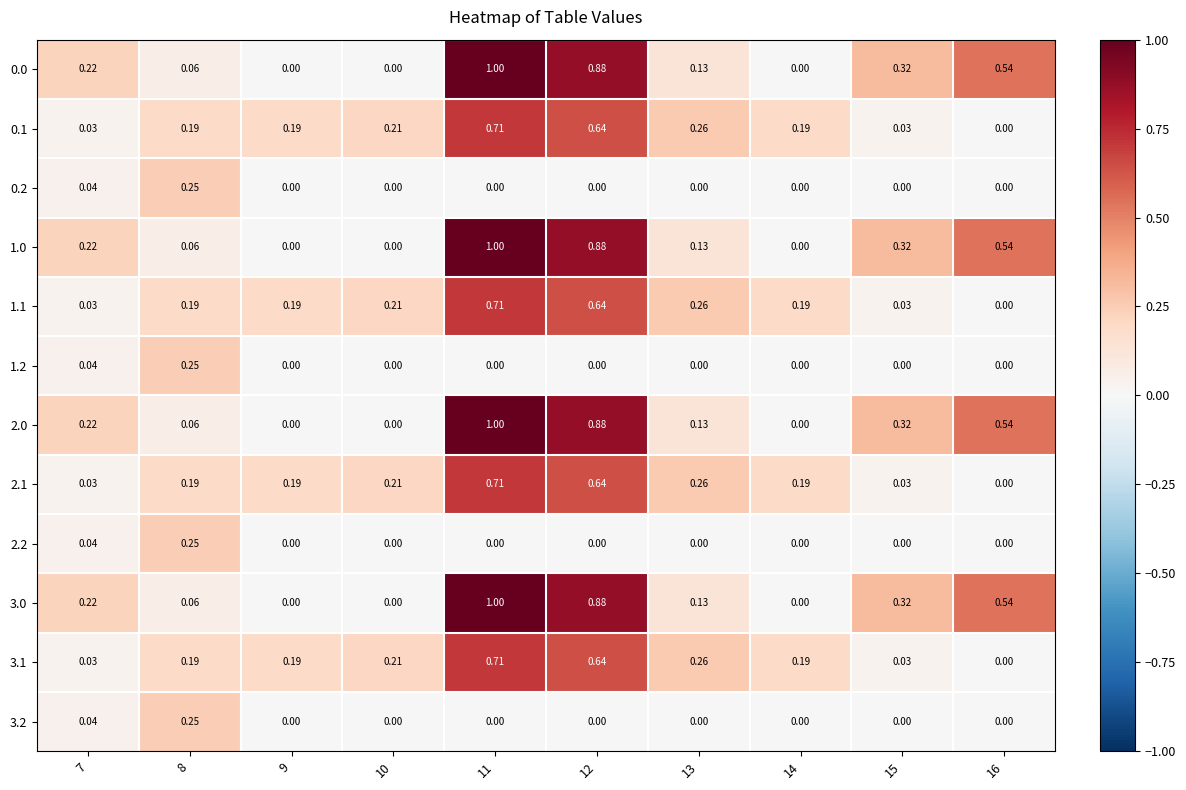

At which category is the sum across all series the highest?

11